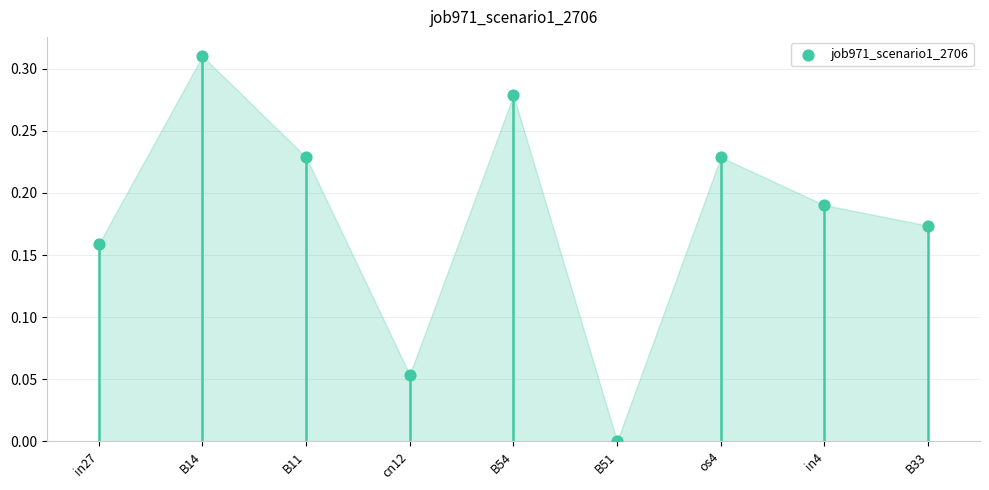

Which has a higher value, B33 or in4?

in4